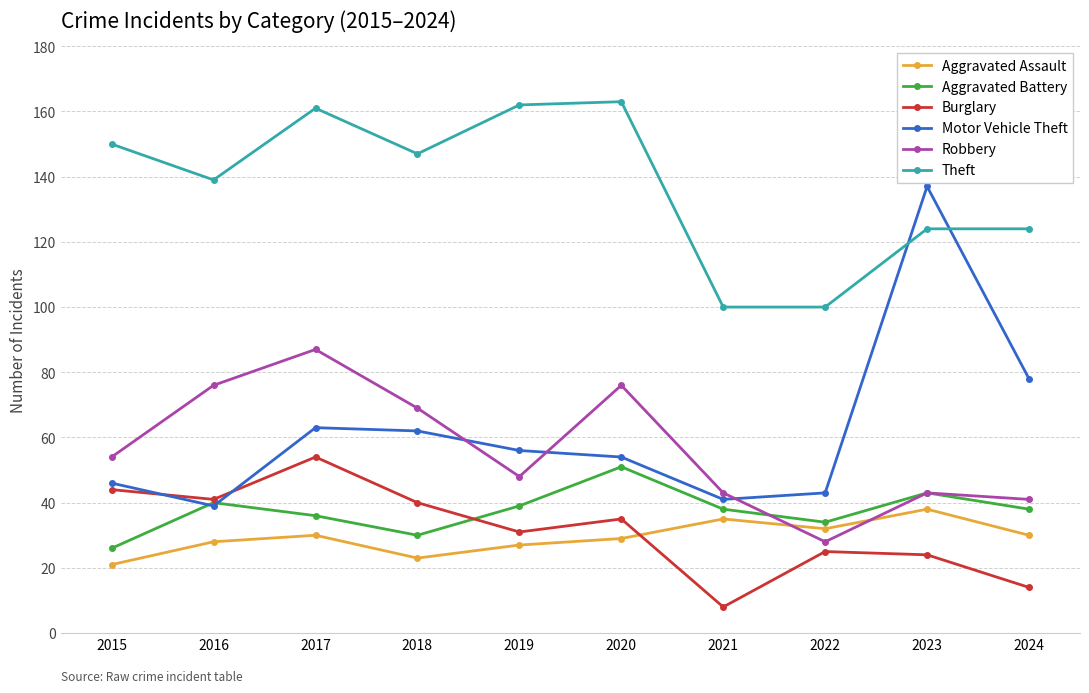

How many distinct data groups are displayed?

6